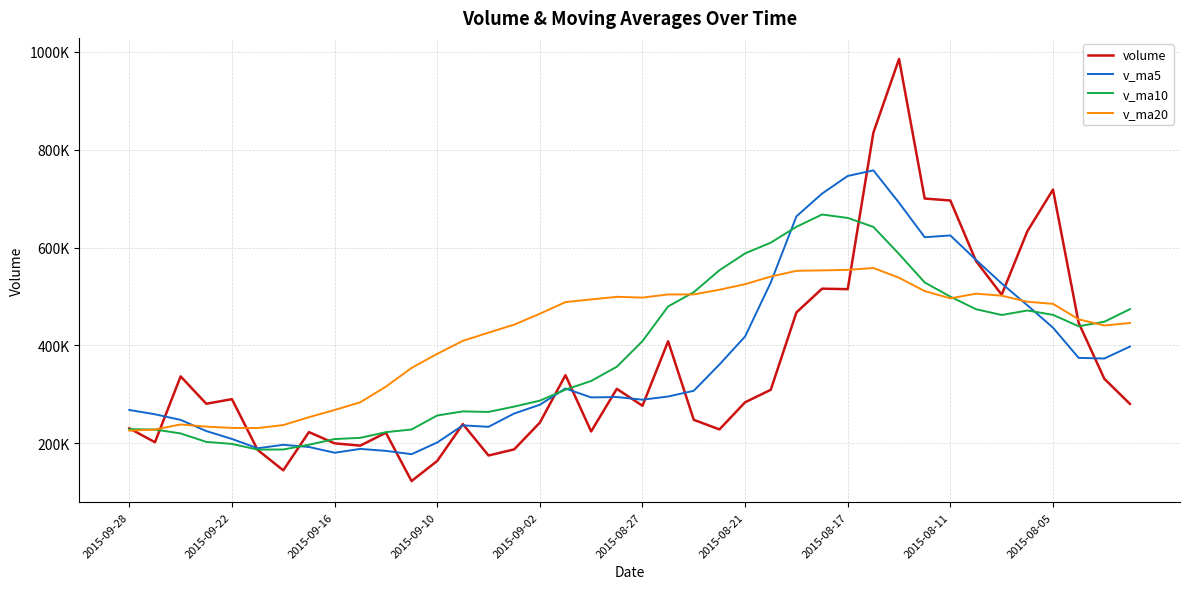

Does the chart display data point markers on the line(s)?

No